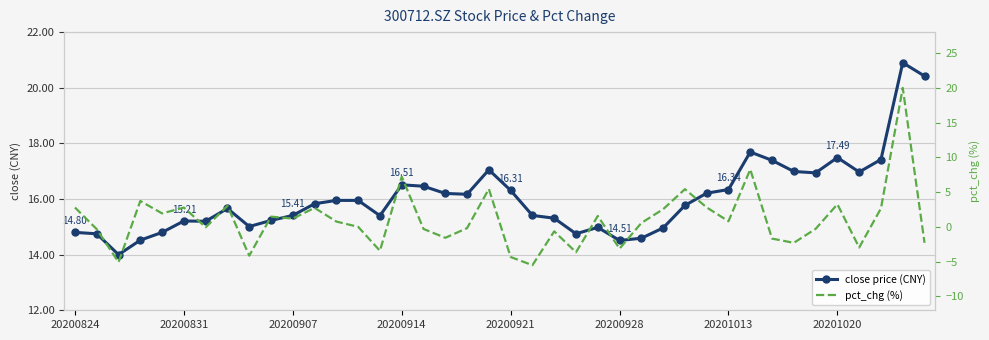

What are all the series names shown in the legend?

close price (CNY), pct_chg (%)